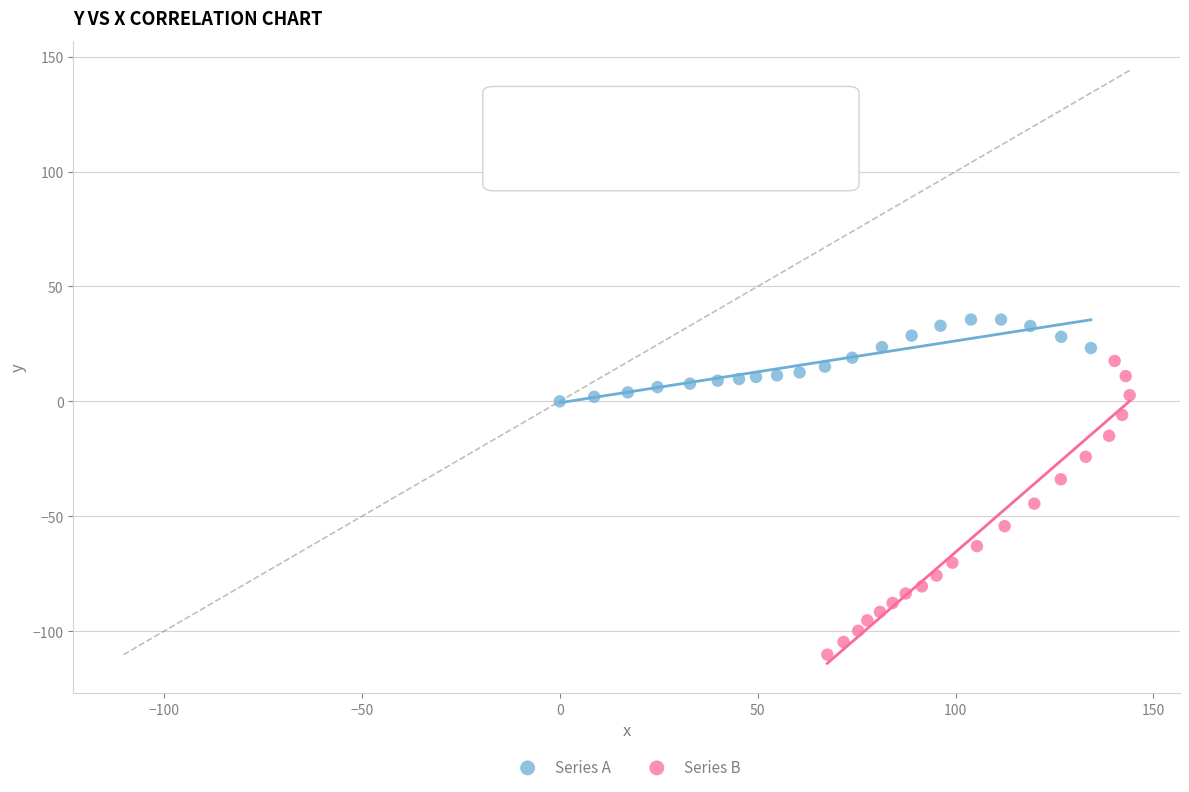

Which series contains the highest Y value?

Series A